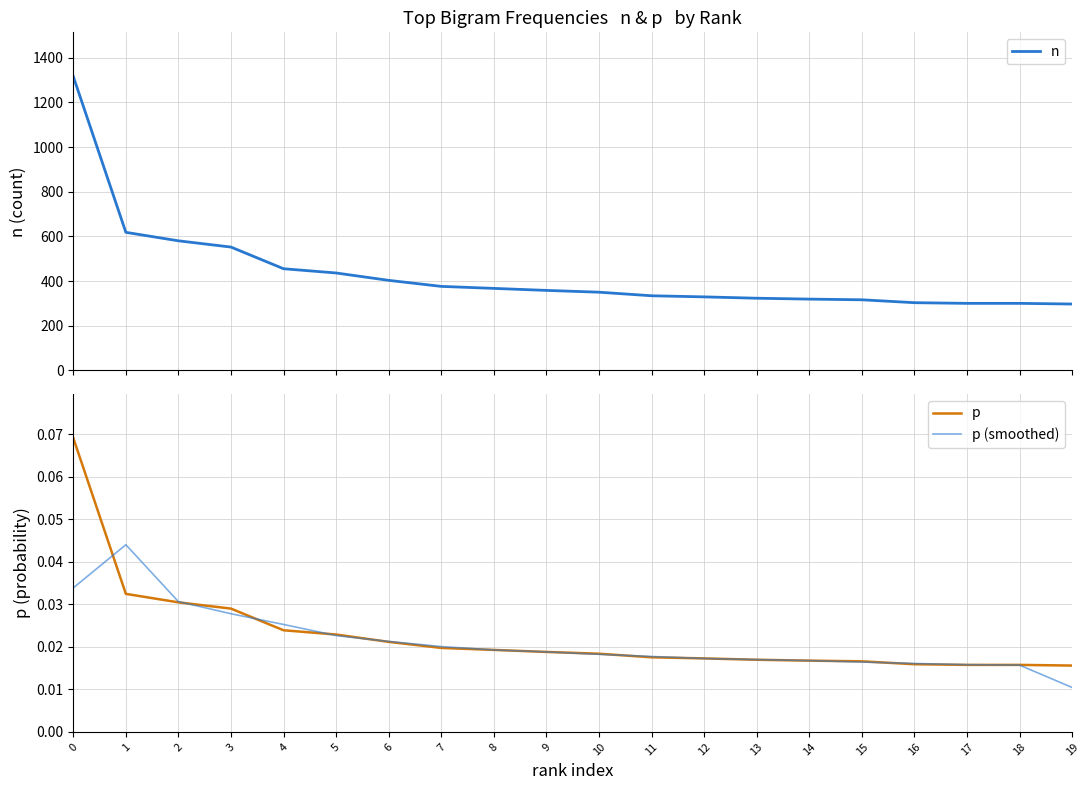

The value of p at 16 is 0.0. True or false?

True